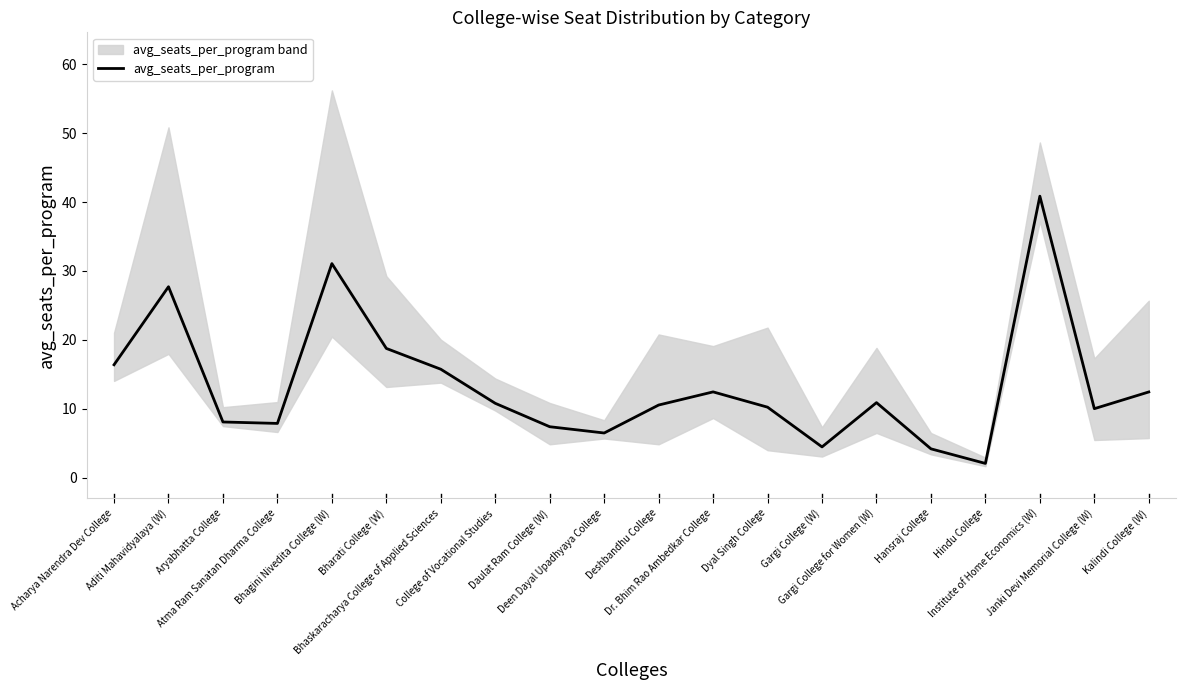

Read the value at Bharati College (W).

18.8